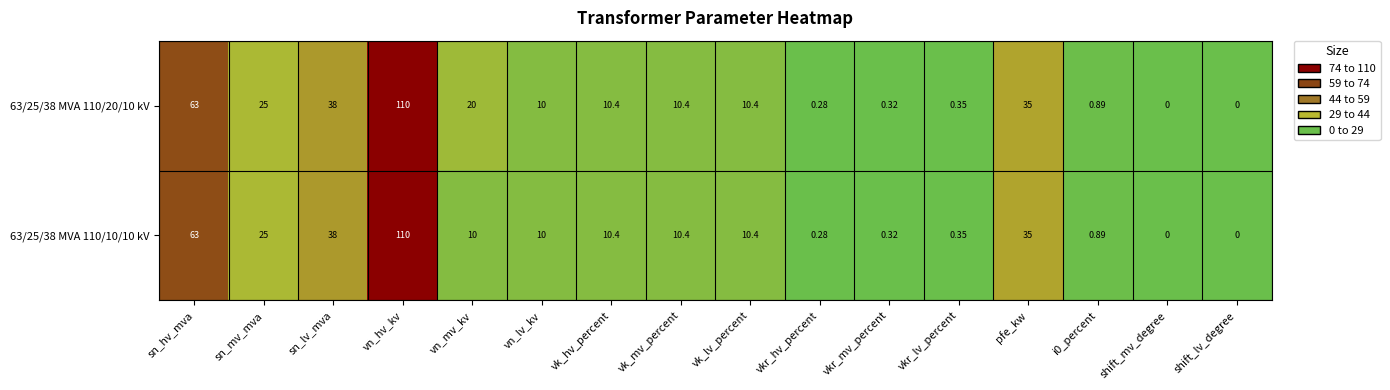

Where does the 63/25/38 MVA 110/10/10 kV series first go above 10?

sn_hv_mva